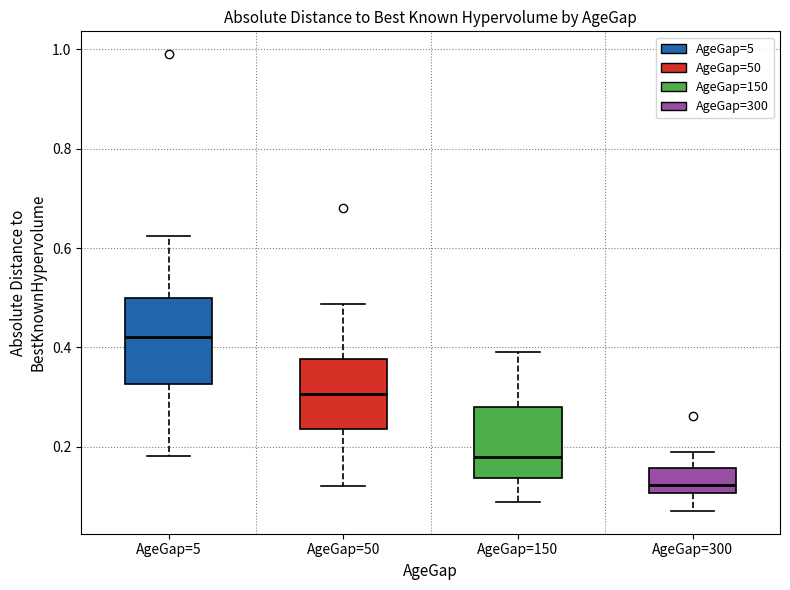

Reading left to right, read every box against the y-axis: the position of its median line, the range the box covers, and the ends of its whiskers. The values are not printed on the chart, so give them approximately, as read against the axis.

AgeGap=5: median 0.42, box 0.32 to 0.50, whiskers 0.18 to 0.62
AgeGap=50: median 0.30, box 0.24 to 0.38, whiskers 0.12 to 0.48
AgeGap=150: median 0.18, box 0.14 to 0.28, whiskers 0.08 to 0.40
AgeGap=300: median 0.12, box 0.10 to 0.16, whiskers 0.08 to 0.18